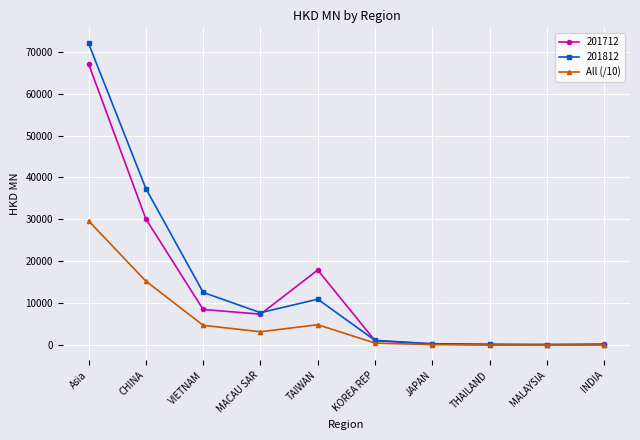

What value does the 201812 series have at Asia?

71939.0